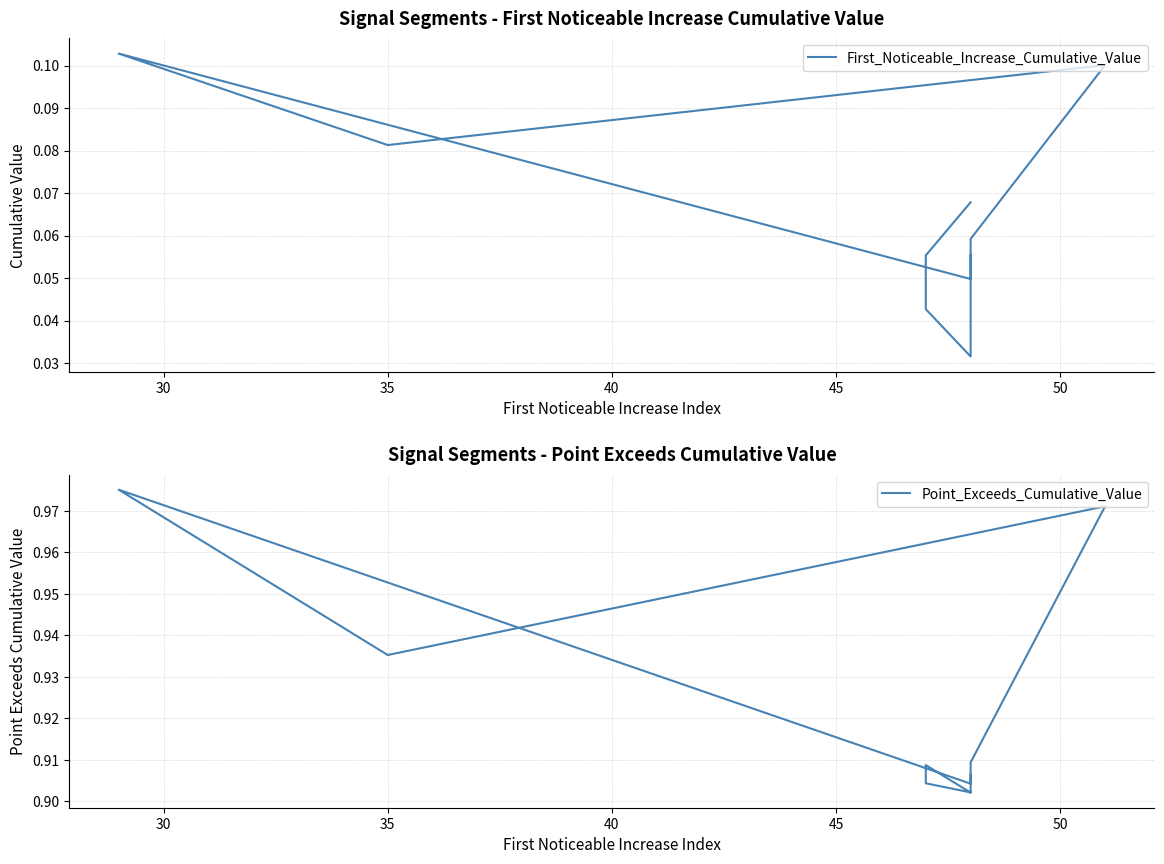

True or false: First_Noticeable_Increase_Cumulative_Value and Point_Exceeds_Cumulative_Value cross at least once.

False